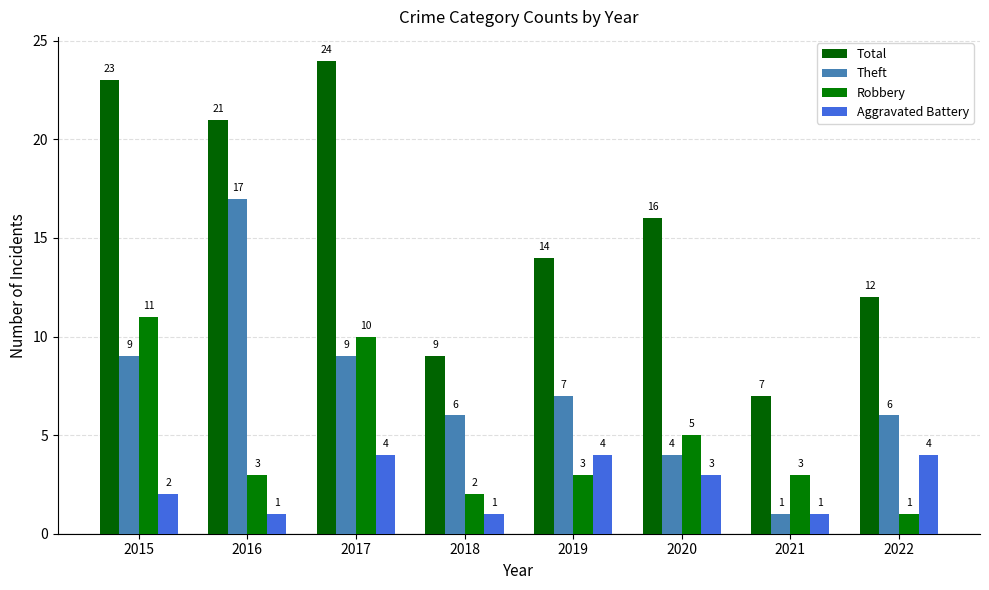

List the series in order of their peak value, lowest first.

Aggravated Battery, Robbery, Theft, Total